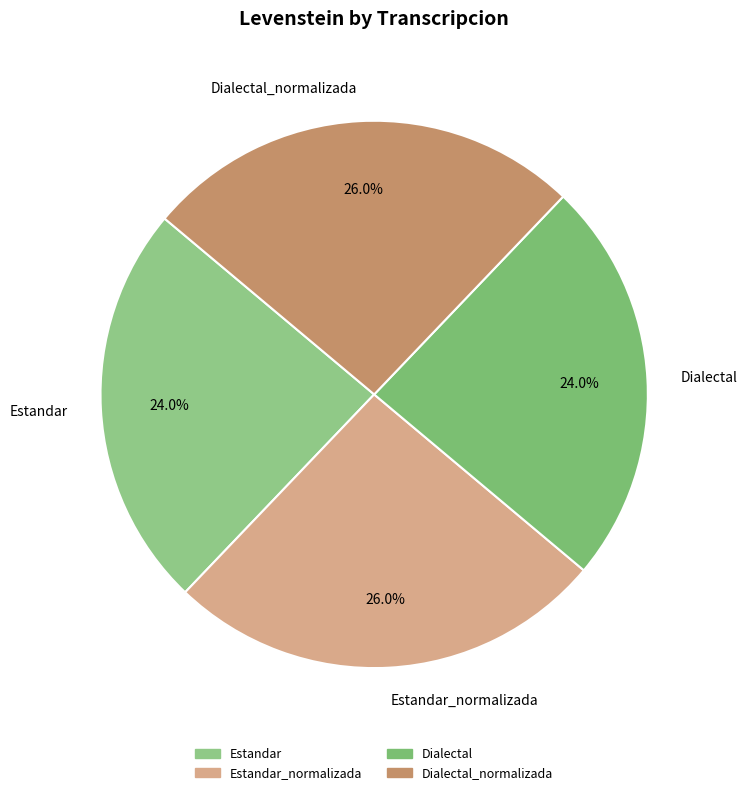

Is there a majority slice in this chart?

No